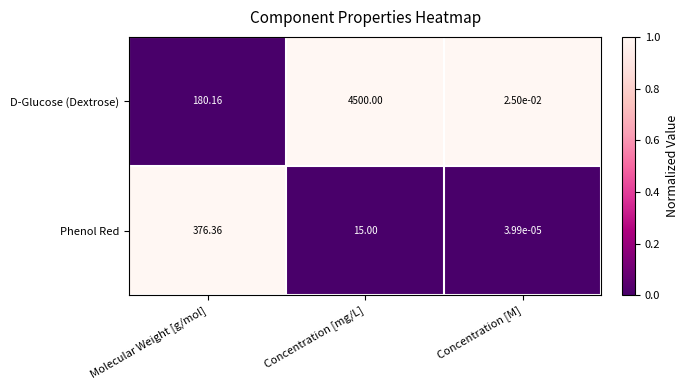

Rank the categories by D-Glucose (Dextrose) value from highest to lowest.

Concentration [mg/L], Molecular Weight [g/mol], Concentration [M]